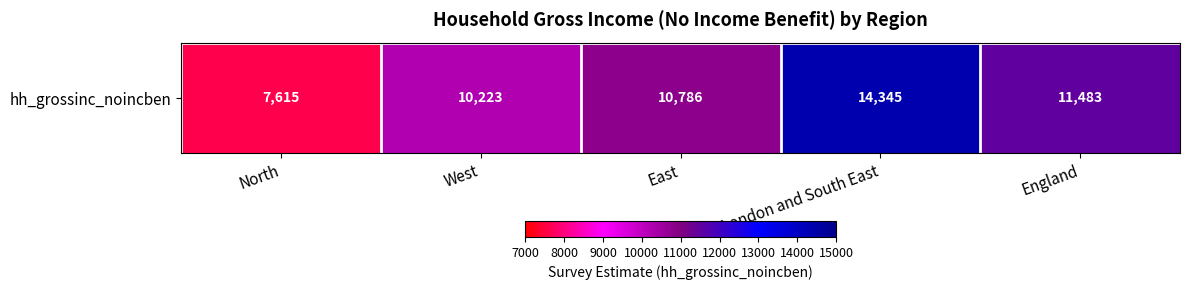

List the labels in order of value, smallest first.

North, West, East, England, London and South East